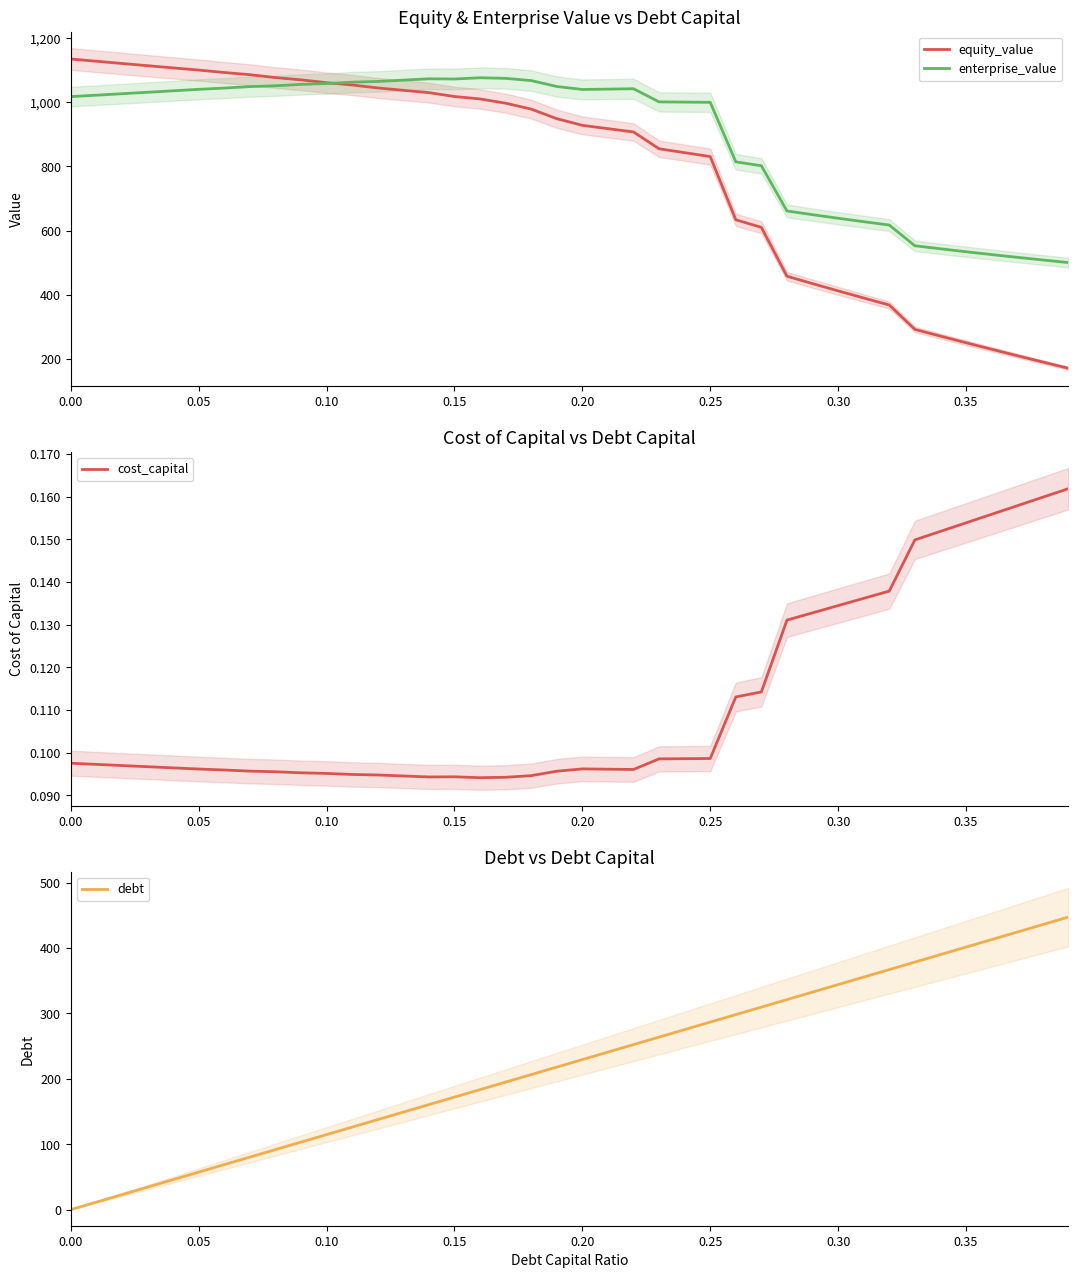

How many data points in equity_value are above 949?

20